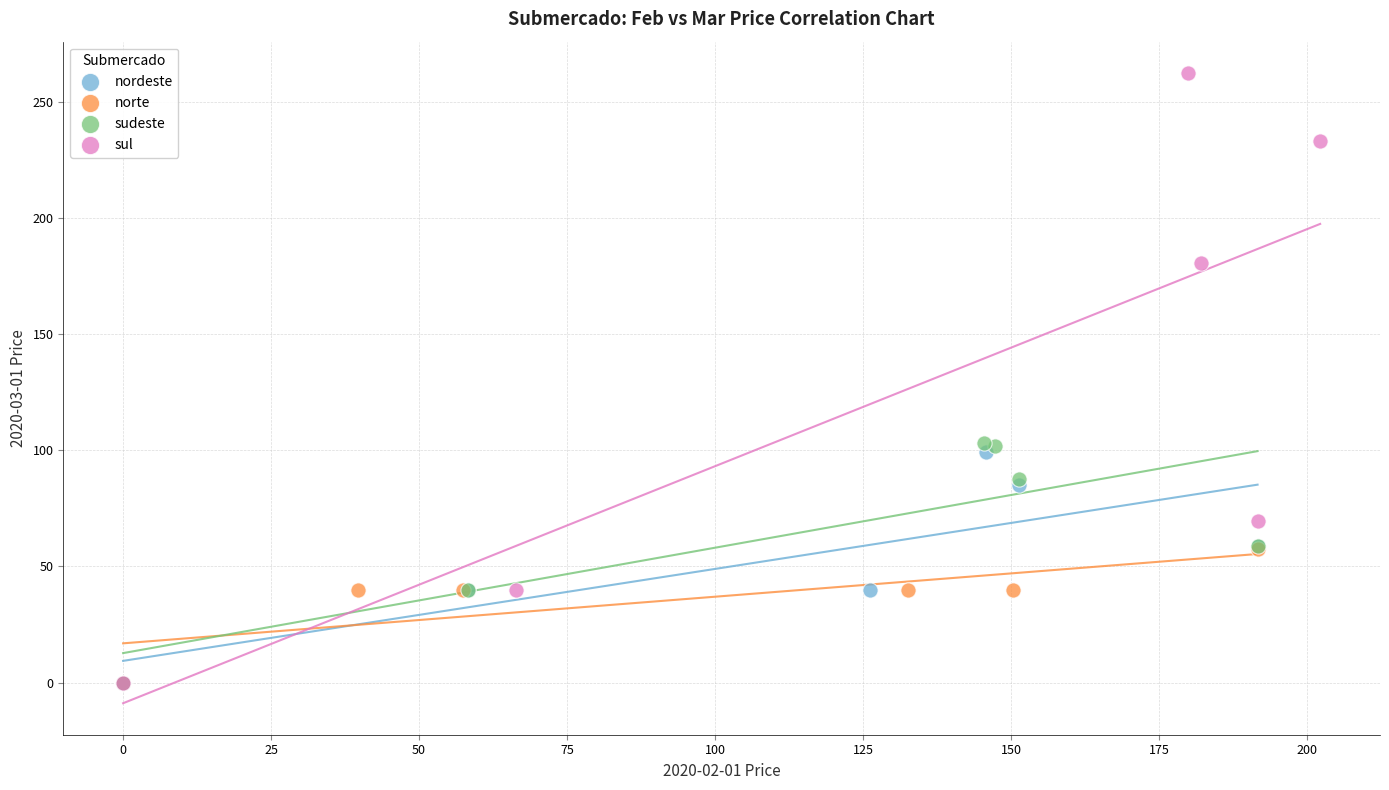

Which series contains the highest Y value?

sul